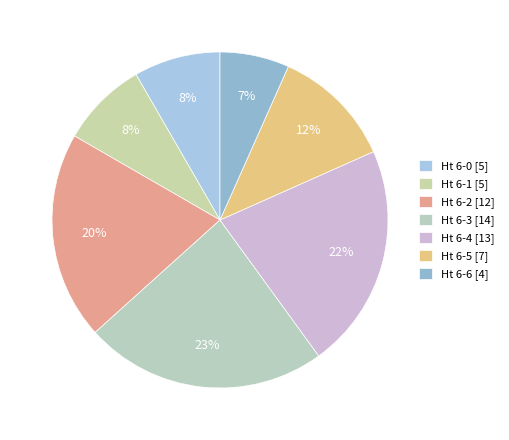

Is there a majority slice in this chart?

No